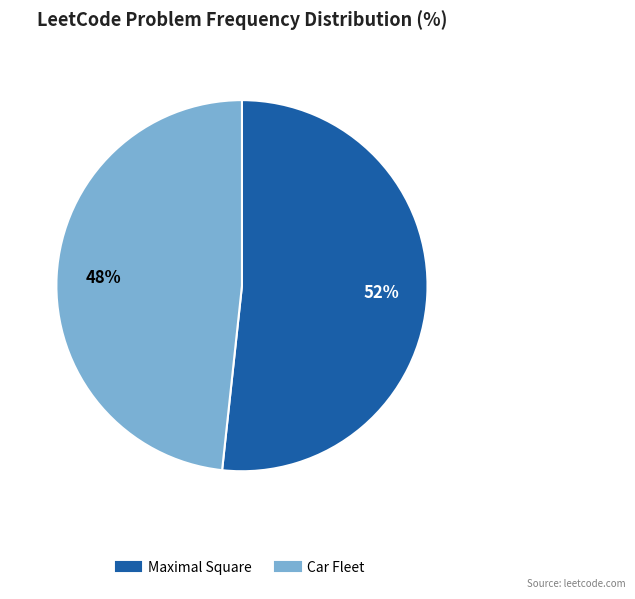

Which has a higher value, Car Fleet or Maximal Square?

Maximal Square